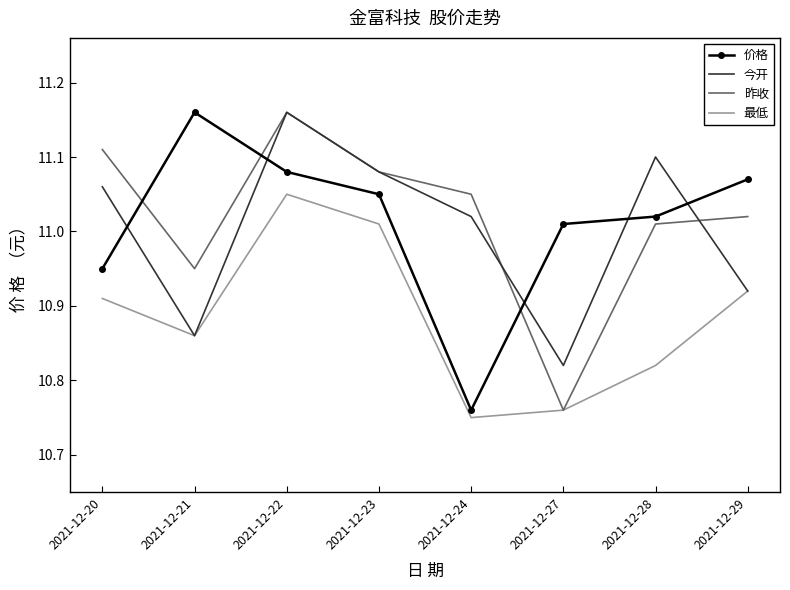

What is the sum of all 价格 values?

88.1